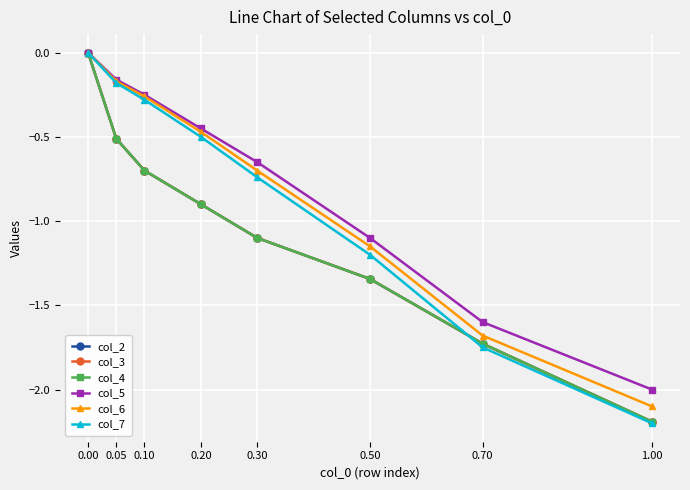

What is the value of the col_3 point at the 7th from the left?

-1.7